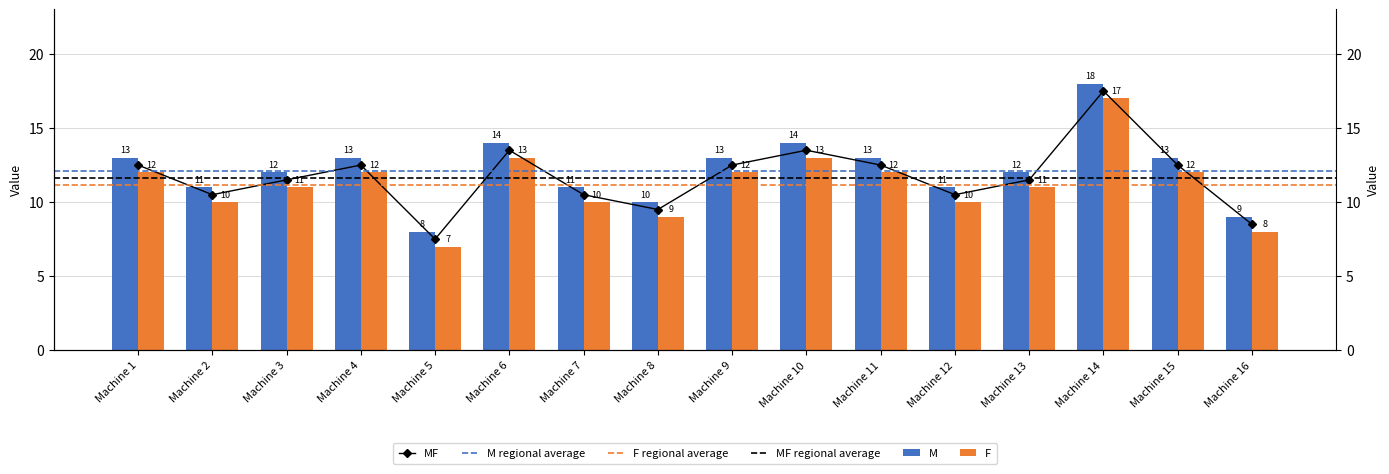

How many values in the M series exceed 12?

8